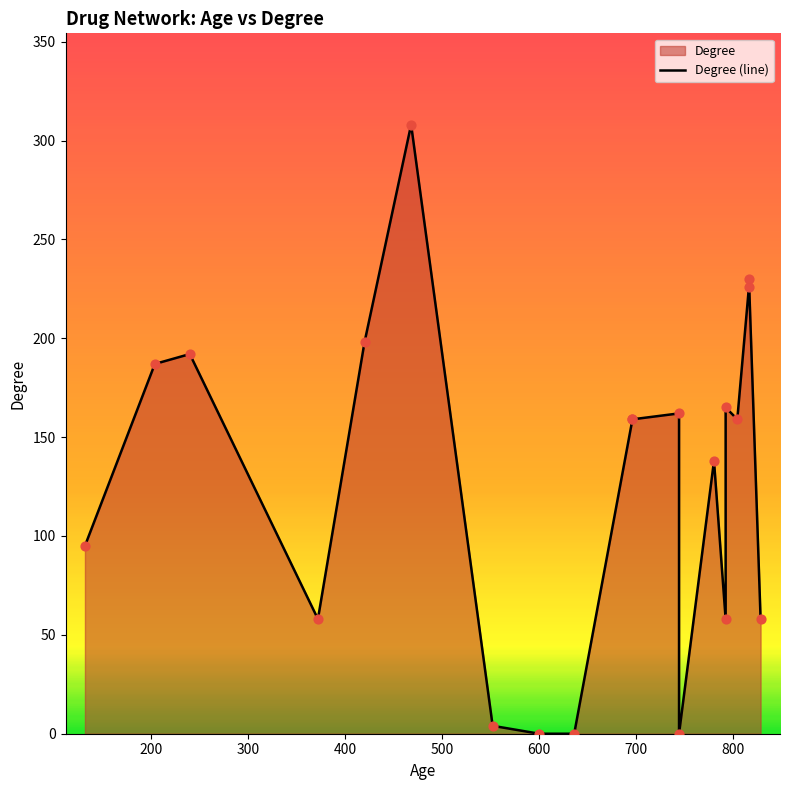

What is the change in value from 372 to 744?

-58